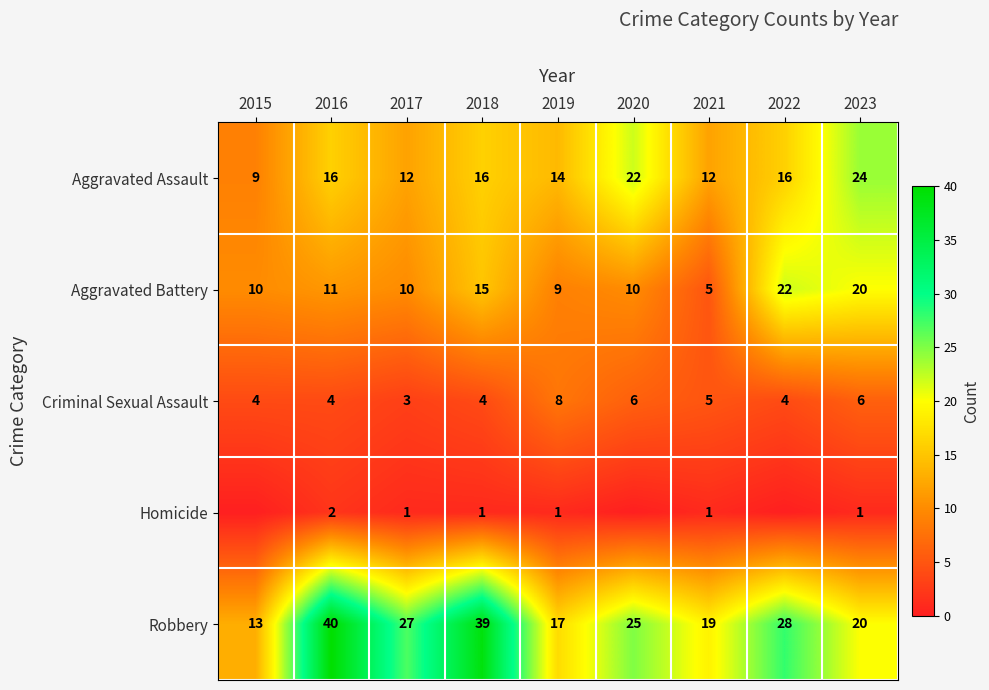

Is it true that Criminal Sexual Assault equals 6 at 2020?

True